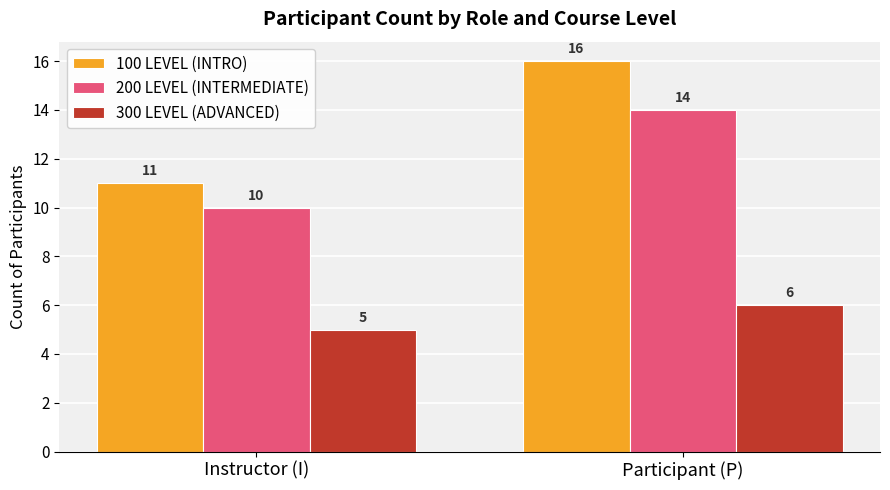

What is the spread (max minus min) of values at Participant (P)?

10